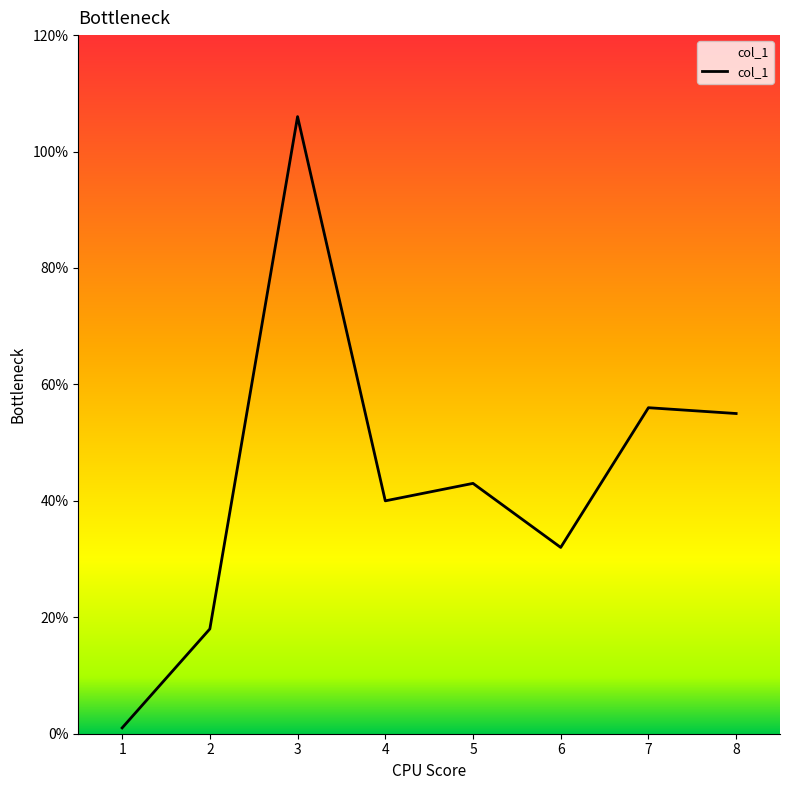

What is the greatest value displayed?

106